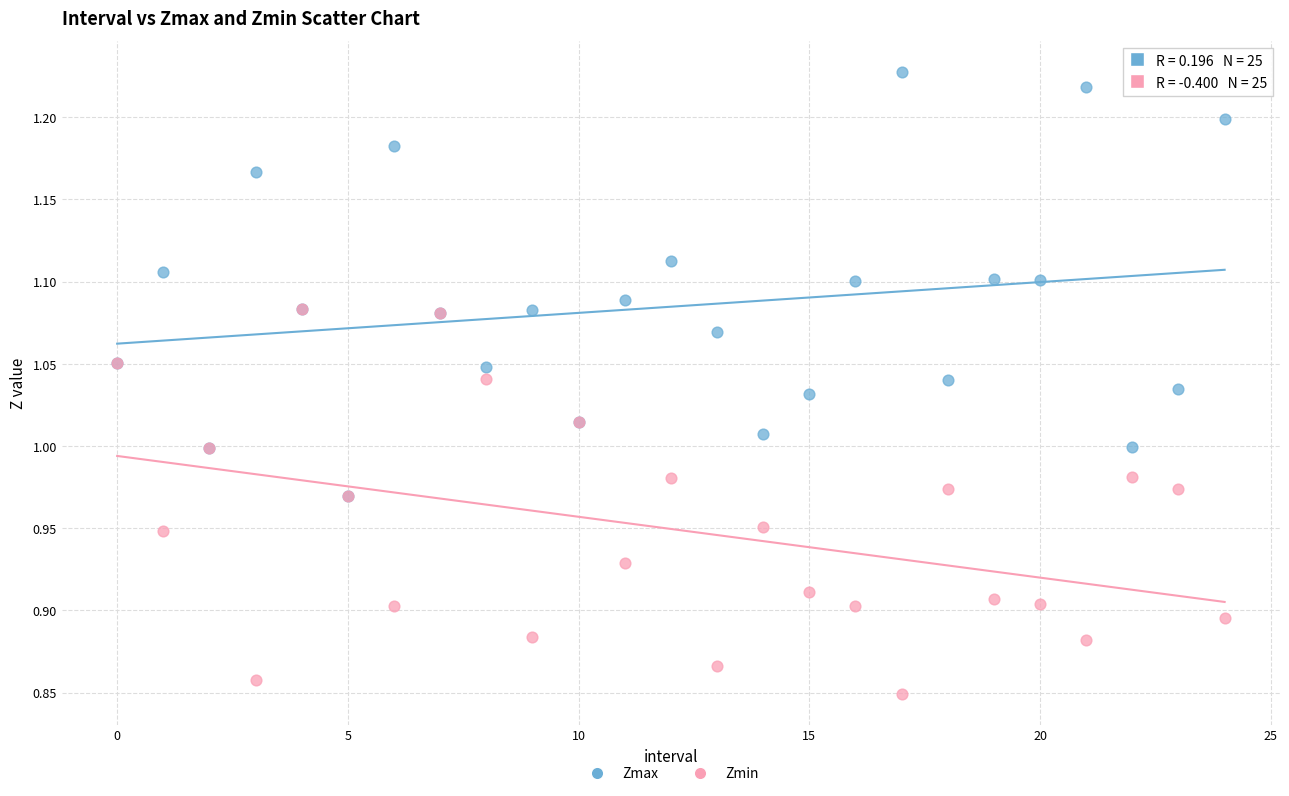

What are all the series names shown in the legend?

Zmax, Zmin